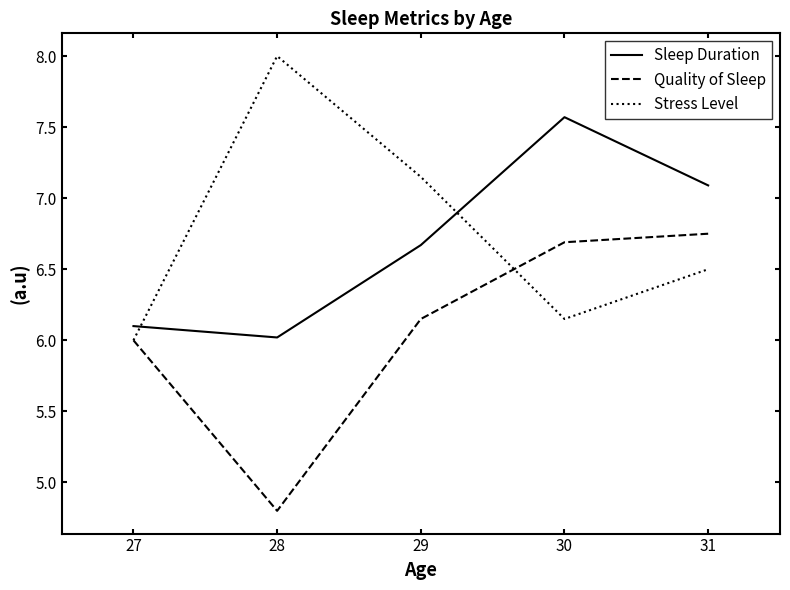

At which label is Sleep Duration closest to 6?

28